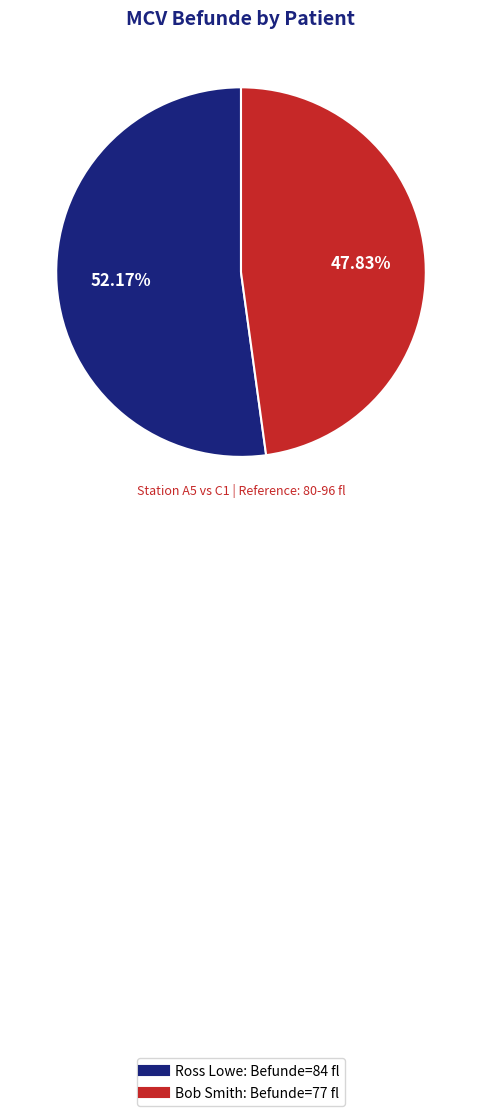

What percentage is NOT represented by Ross Lowe?

47.8%